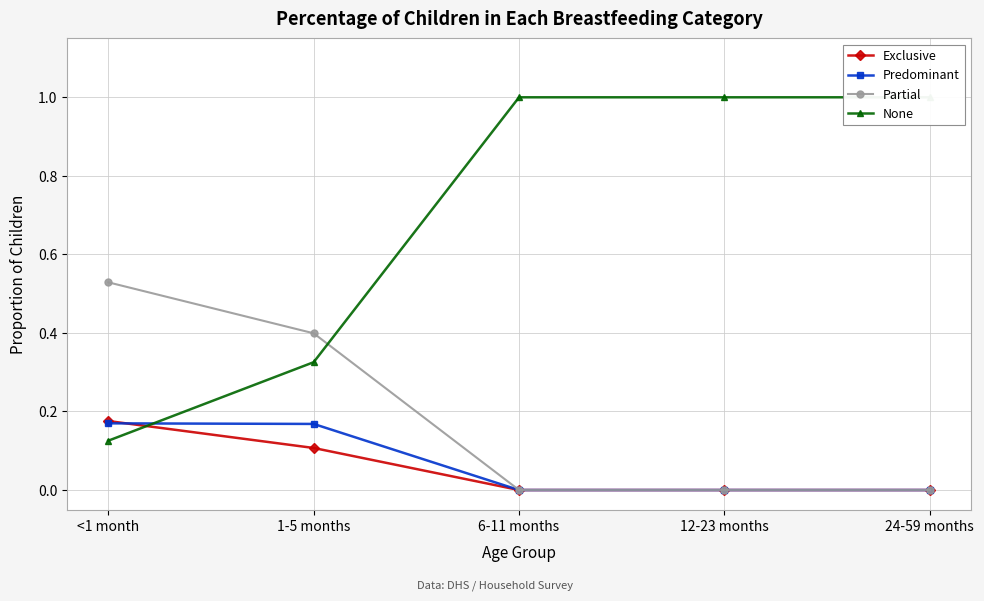

Reading left to right, extract all data points from this chart.

Exclusive: <1 month=0.2	1-5 months=0.1	6-11 months=0.0	12-23 months=0.0	24-59 months=0.0
Predominant: <1 month=0.2	1-5 months=0.2	6-11 months=0.0	12-23 months=0.0	24-59 months=0.0
Partial: <1 month=0.5	1-5 months=0.4	6-11 months=0.0	12-23 months=0.0	24-59 months=0.0
None: <1 month=0.1	1-5 months=0.3	6-11 months=1.0	12-23 months=1.0	24-59 months=1.0